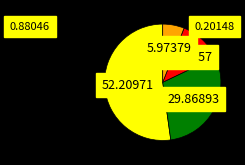

Is there any slice that represents more than half of the pie?

Yes